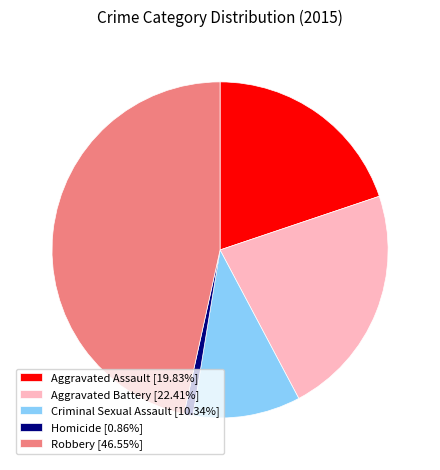

How many segments does this pie chart have?

5